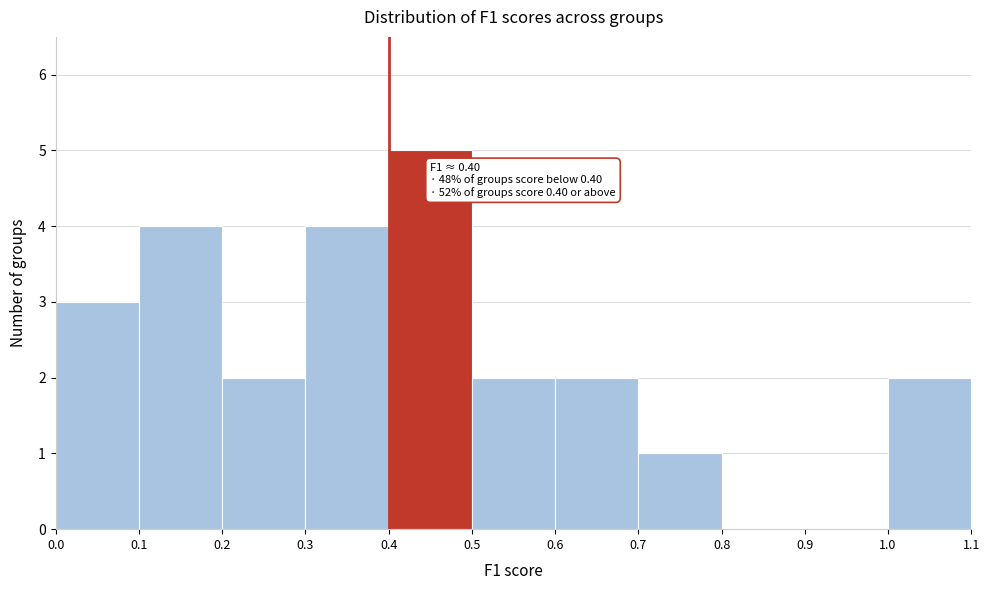

Which range on the x-axis has the tallest bar?

0.4 to 0.5